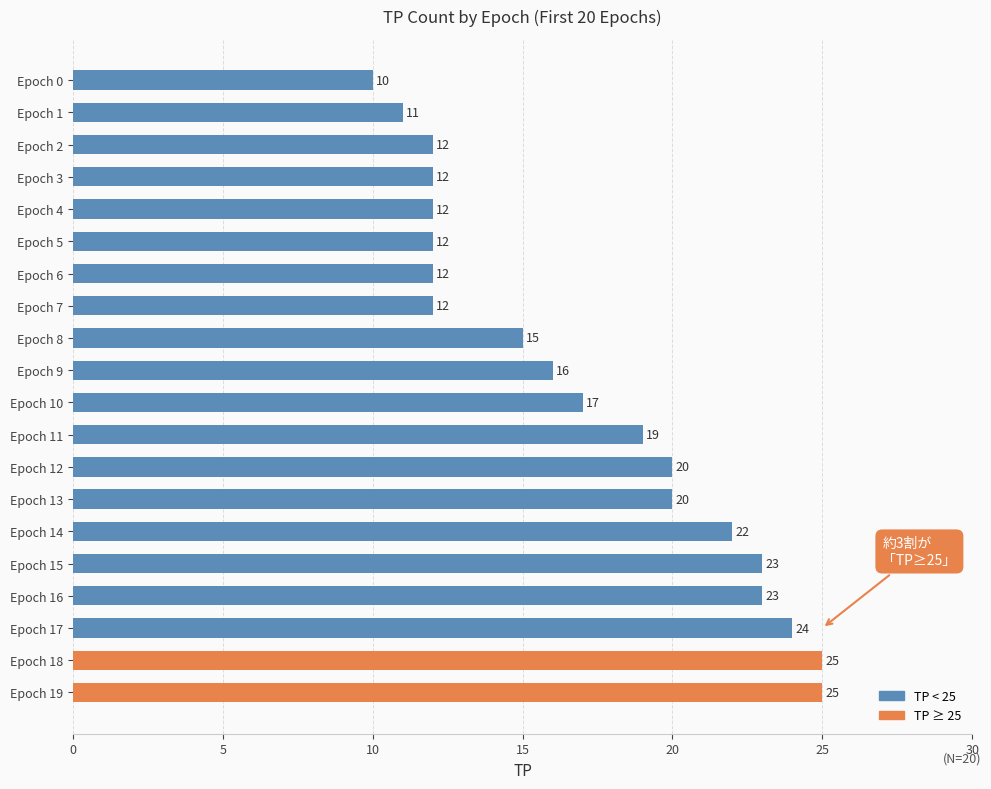

Reading bottom to top, extract all data points from this chart.

Epoch 19=25	Epoch 18=25	Epoch 17=24	Epoch 16=23	Epoch 15=23	Epoch 14=22	Epoch 13=20	Epoch 12=20	Epoch 11=19	Epoch 10=17	Epoch 9=16	Epoch 8=15	Epoch 7=12	Epoch 6=12	Epoch 5=12	Epoch 4=12	Epoch 3=12	Epoch 2=12	Epoch 1=11	Epoch 0=10